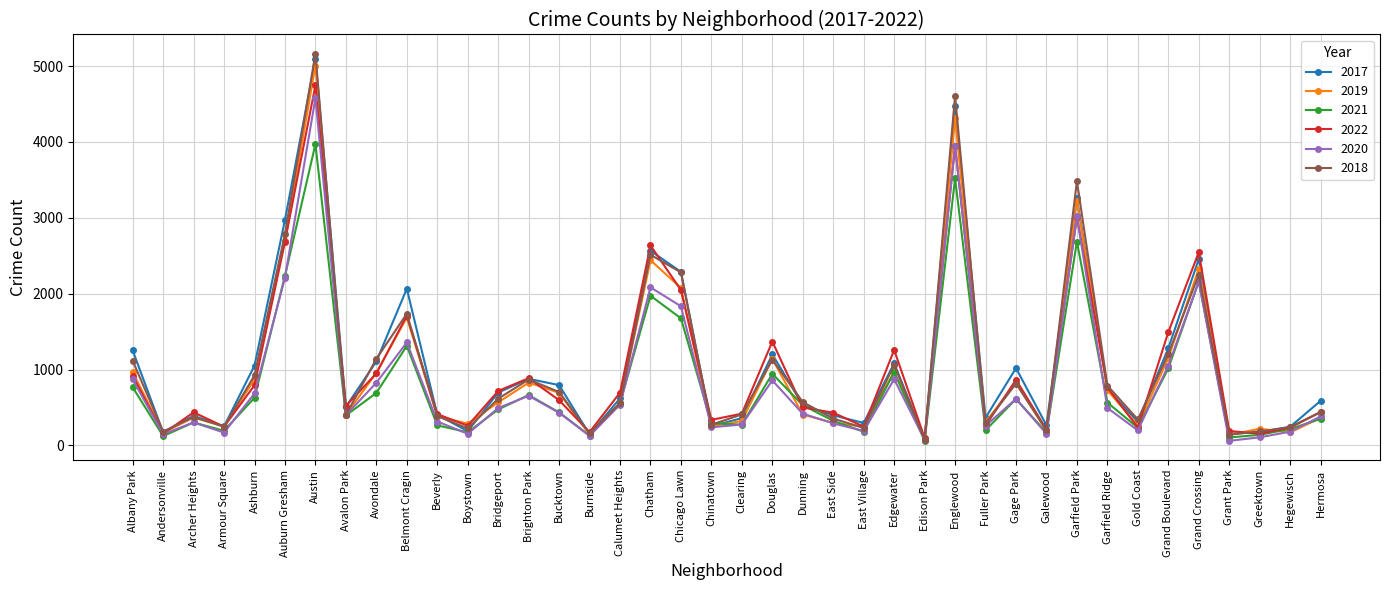

What is the difference between the maximum and second lowest values in the 2022 series?

4595